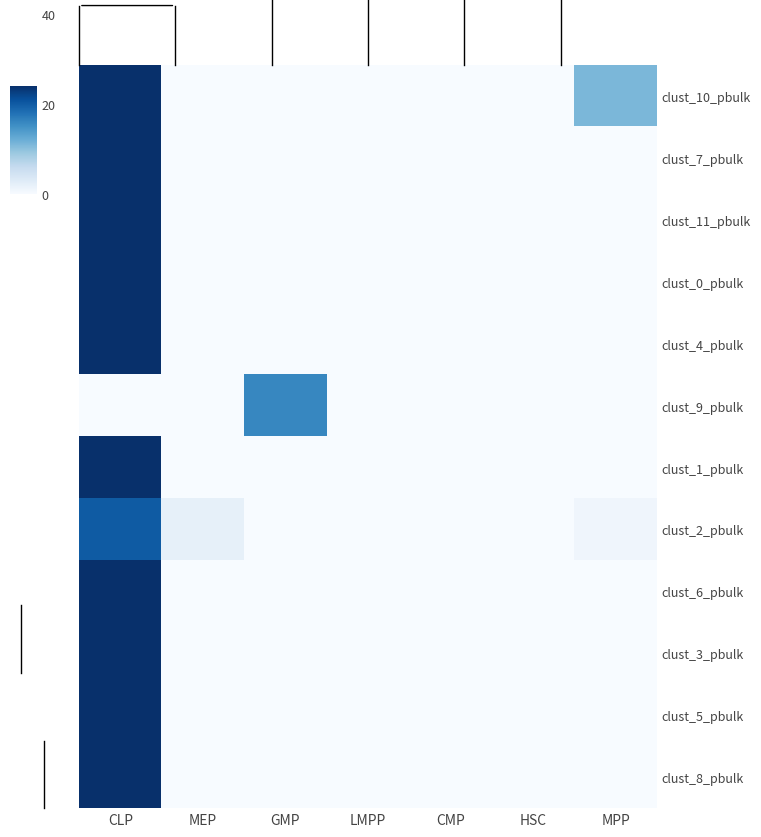

Which series has the largest range (max minus min)?

clust_10_pbulk